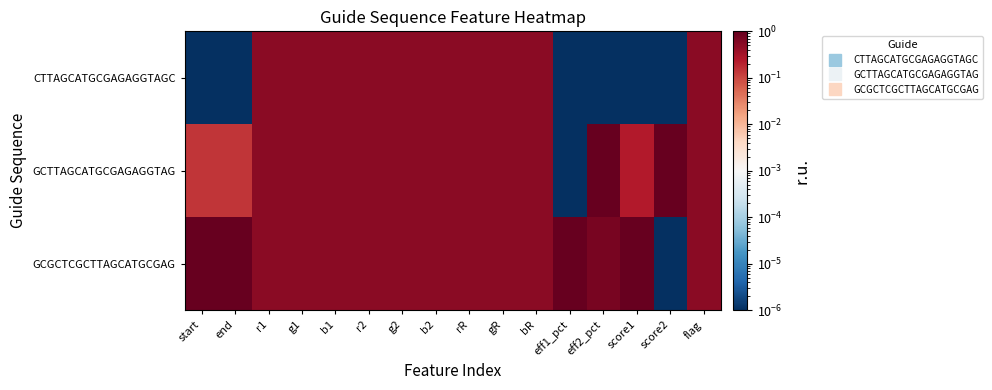

At eff2_pct, list the series in order from smallest to largest.

CTTAGCATGCGAGAGGTAGC, GCGCTCGCTTAGCATGCGAG, GCTTAGCATGCGAGAGGTAG